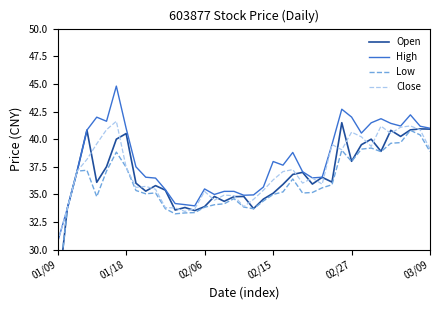

True or false: Close has a value of 39.5 at 28.

True